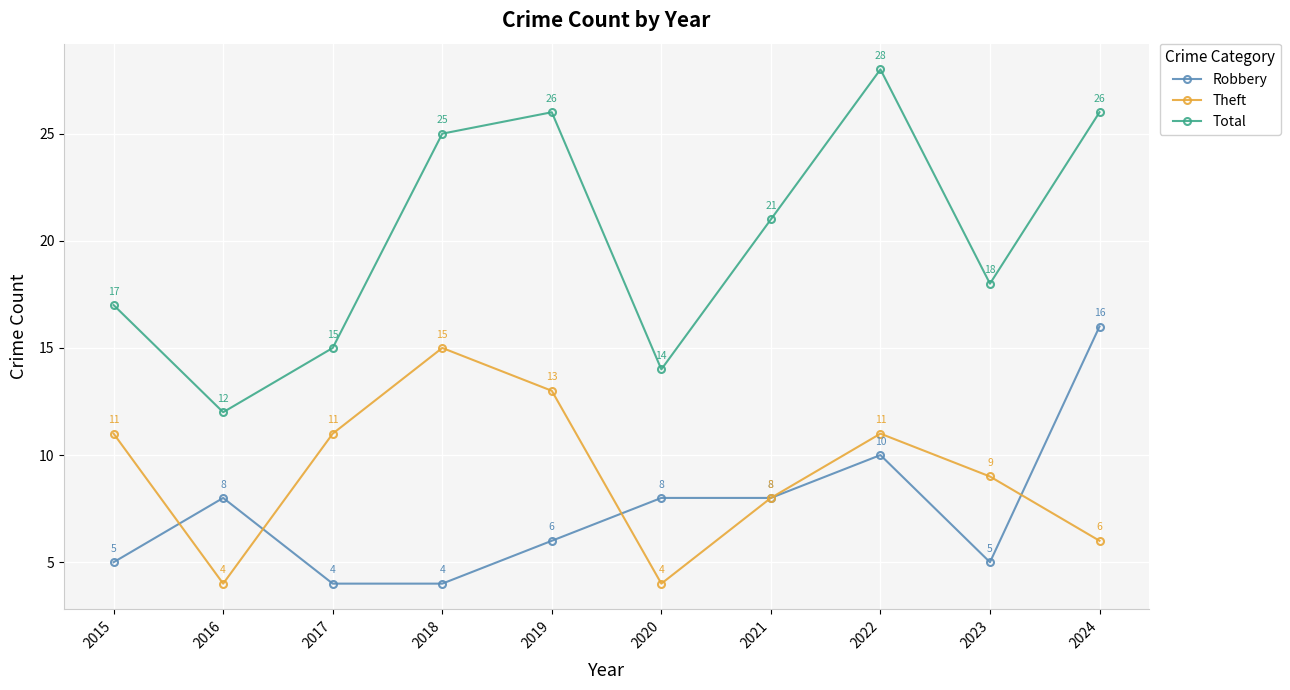

Reading right to left, what are all the values shown in this chart?

Robbery: 2024=16	2023=5	2022=10	2021=8	2020=8	2019=6	2018=4	2017=4	2016=8	2015=5
Theft: 2024=6	2023=9	2022=11	2021=8	2020=4	2019=13	2018=15	2017=11	2016=4	2015=11
Total: 2024=26	2023=18	2022=28	2021=21	2020=14	2019=26	2018=25	2017=15	2016=12	2015=17